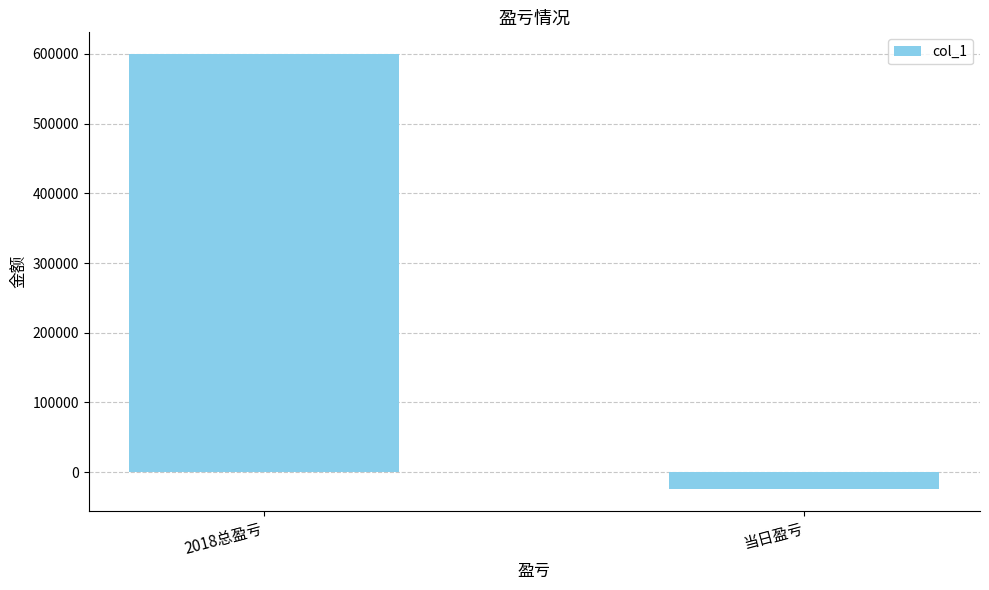

How many distinct data groups are displayed?

1